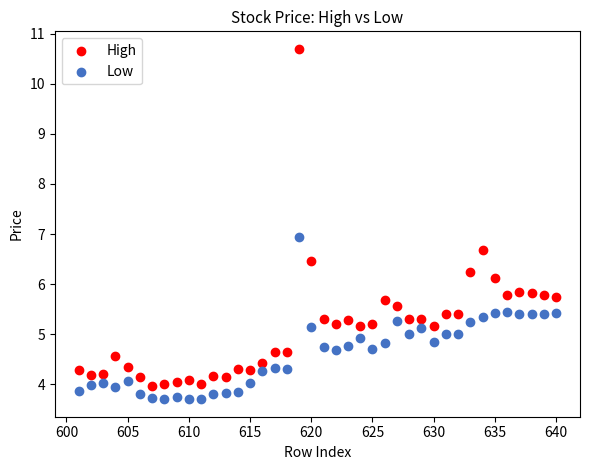

What are all the series names shown in the legend?

High, Low